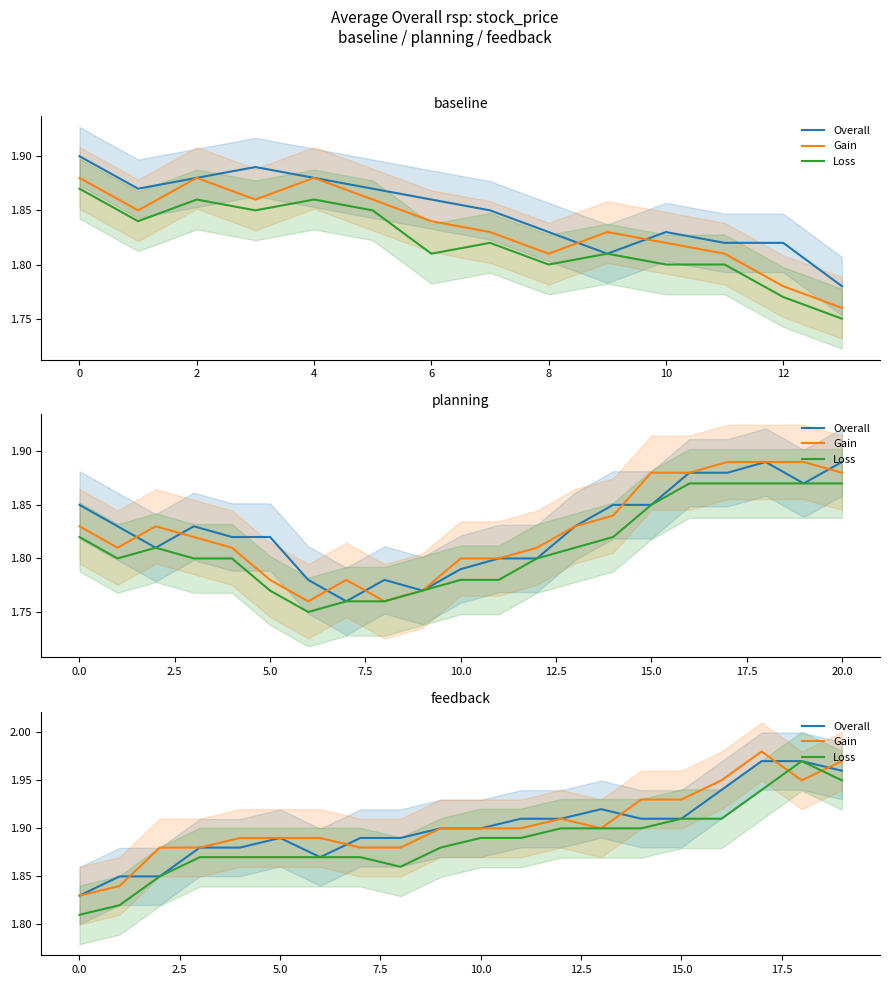

The Loss series shows 1.9 at 14. True or false?

True